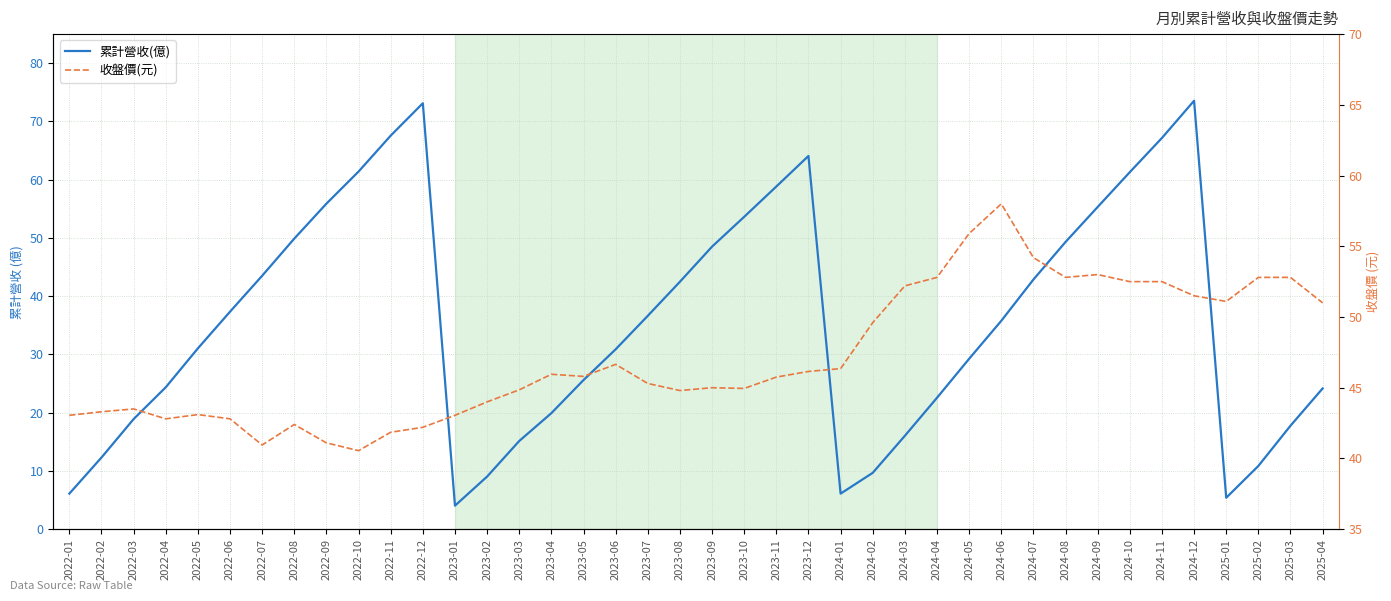

The 累計營收(億) series shows 13.7 at 2022-05. True or false?

False